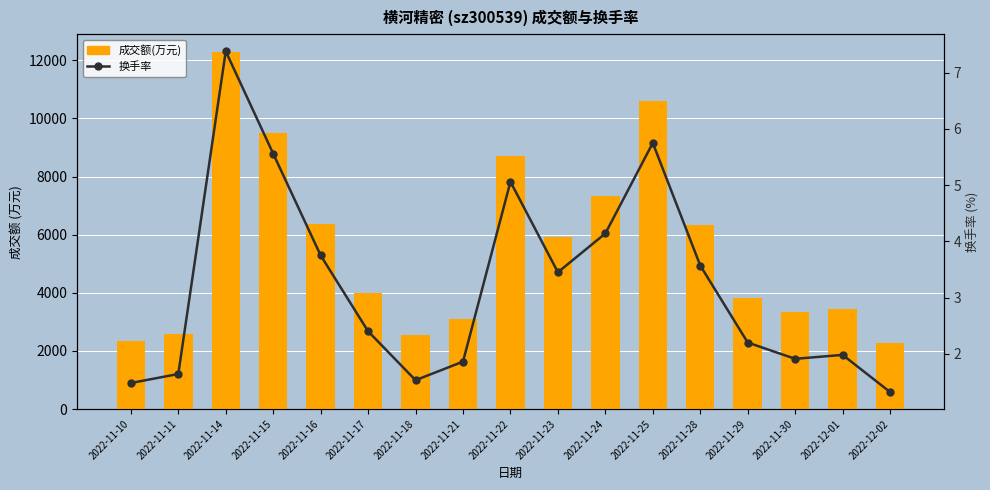

What is the smallest value displayed?

1.3